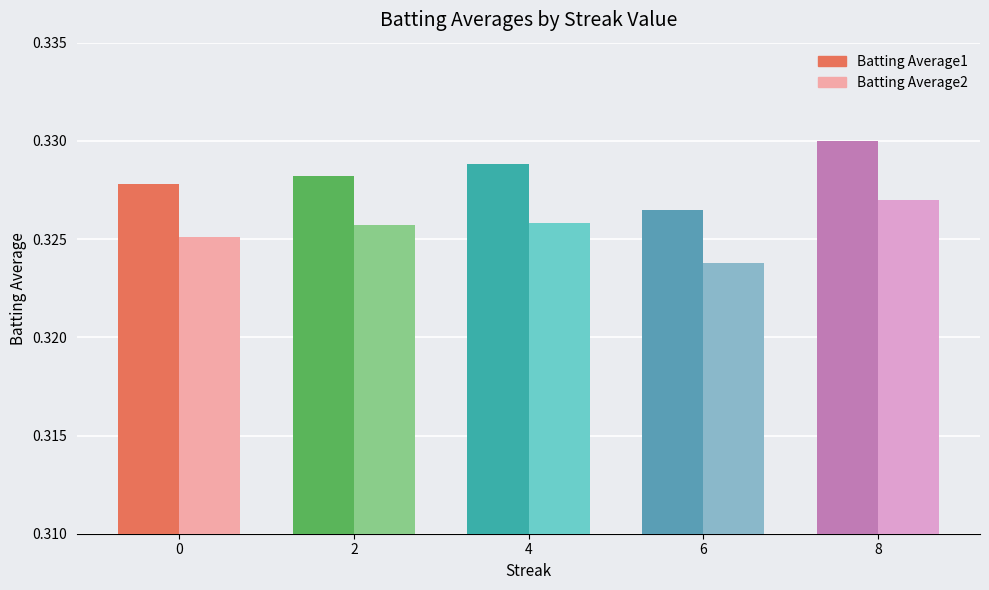

Count the number of categories in the chart.

5